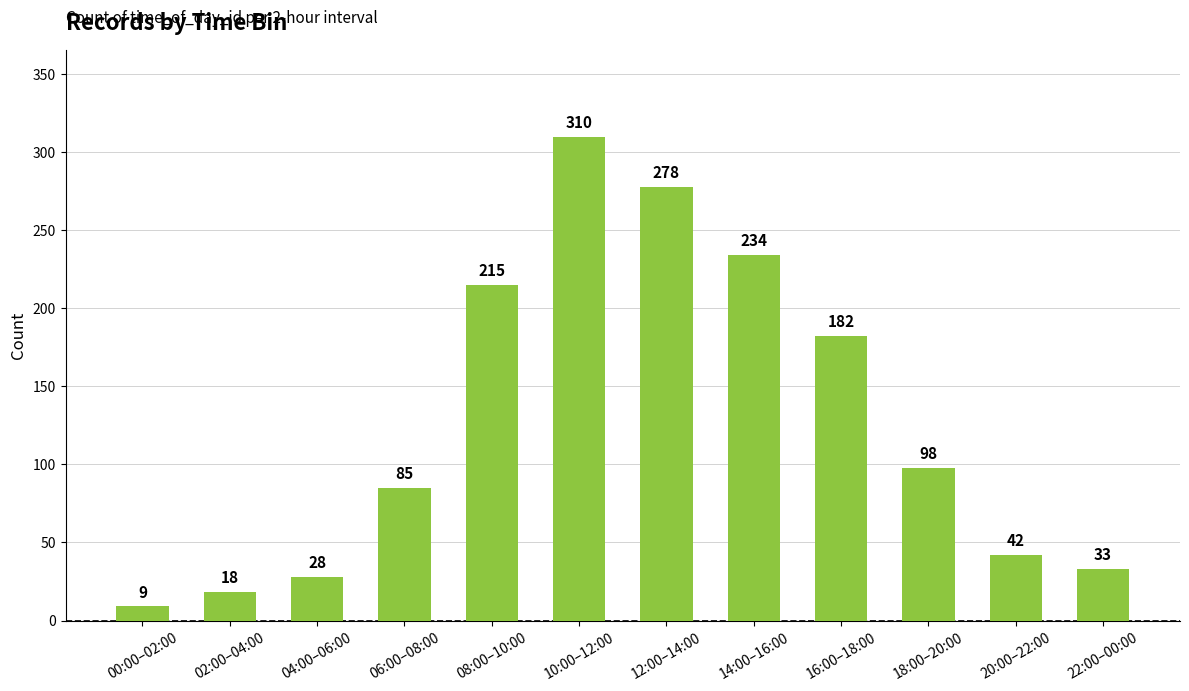

What is the ratio of the value at 16:00–18:00 to the value at 08:00–10:00?

0.8